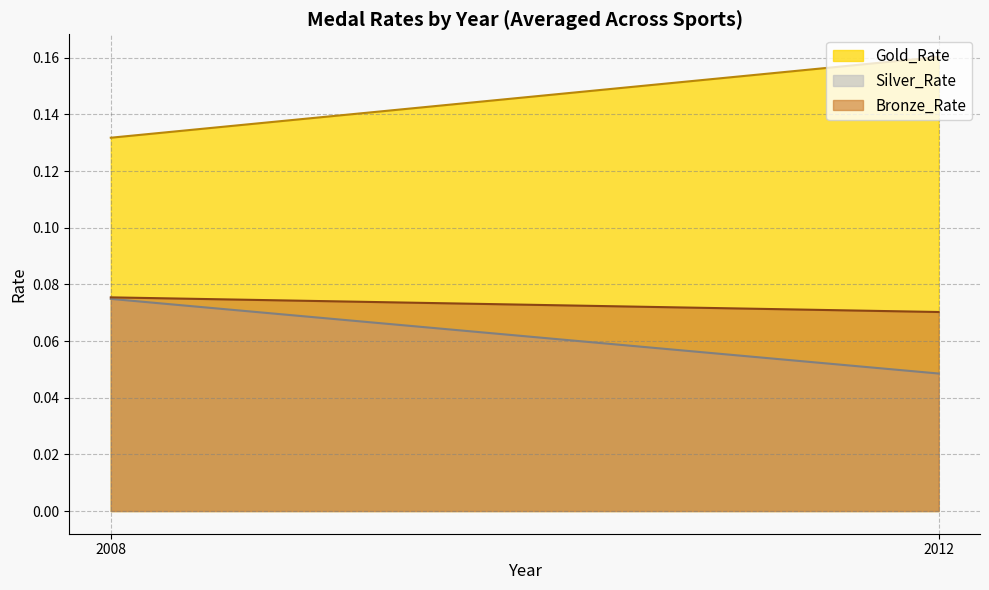

Which series has the largest total across all categories?

Gold_Rate